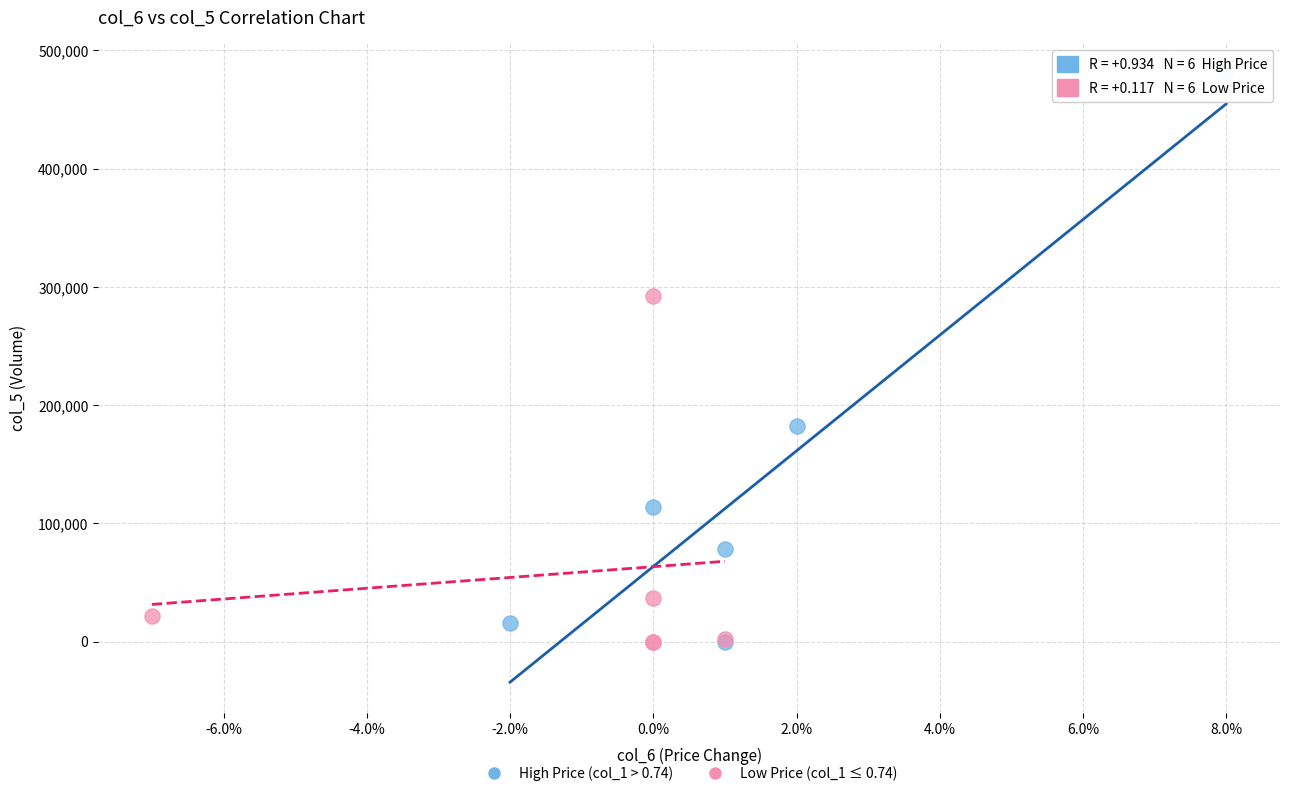

Which series contains the highest Y value?

High Price (col_1 > 0.74)